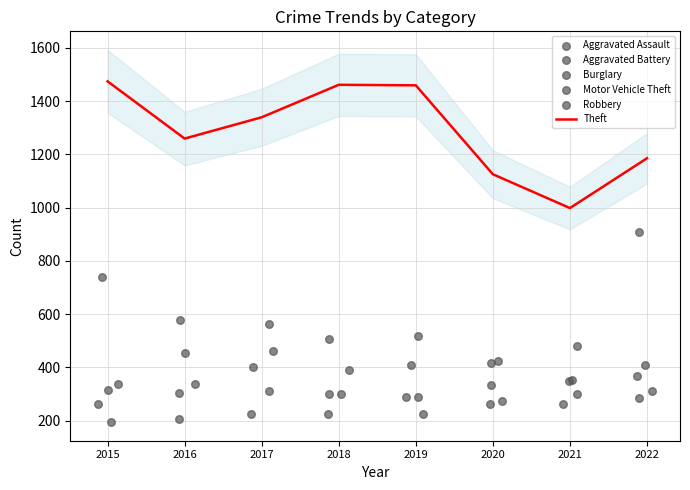

What are all the series names shown in the legend?

Theft, Aggravated Assault, Aggravated Battery, Burglary, Motor Vehicle Theft, Robbery